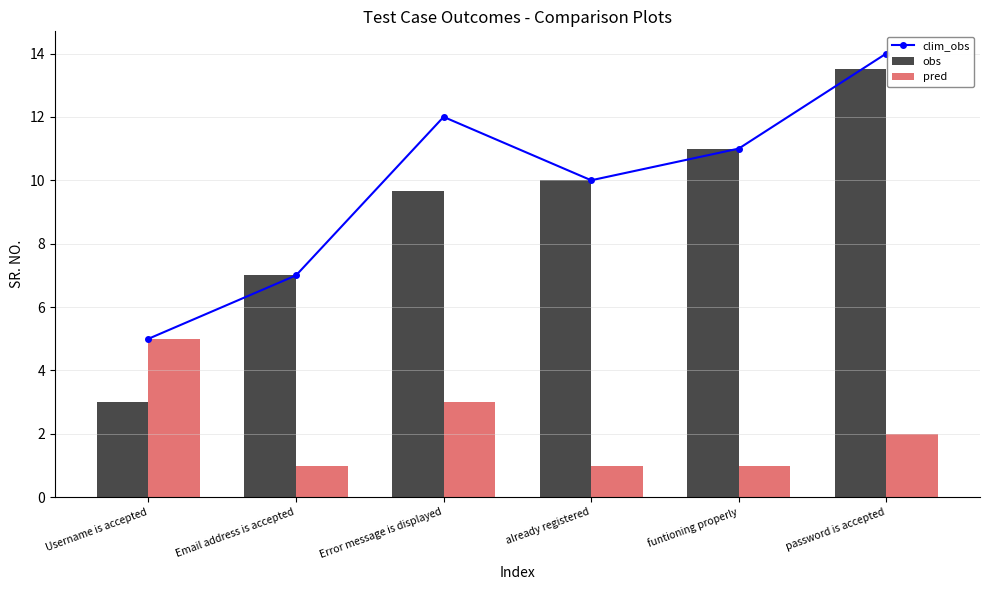

How many groups of bars are there?

6